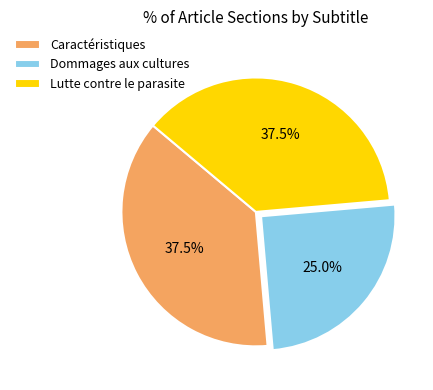

Which slice is the smallest?

Dommages aux cultures